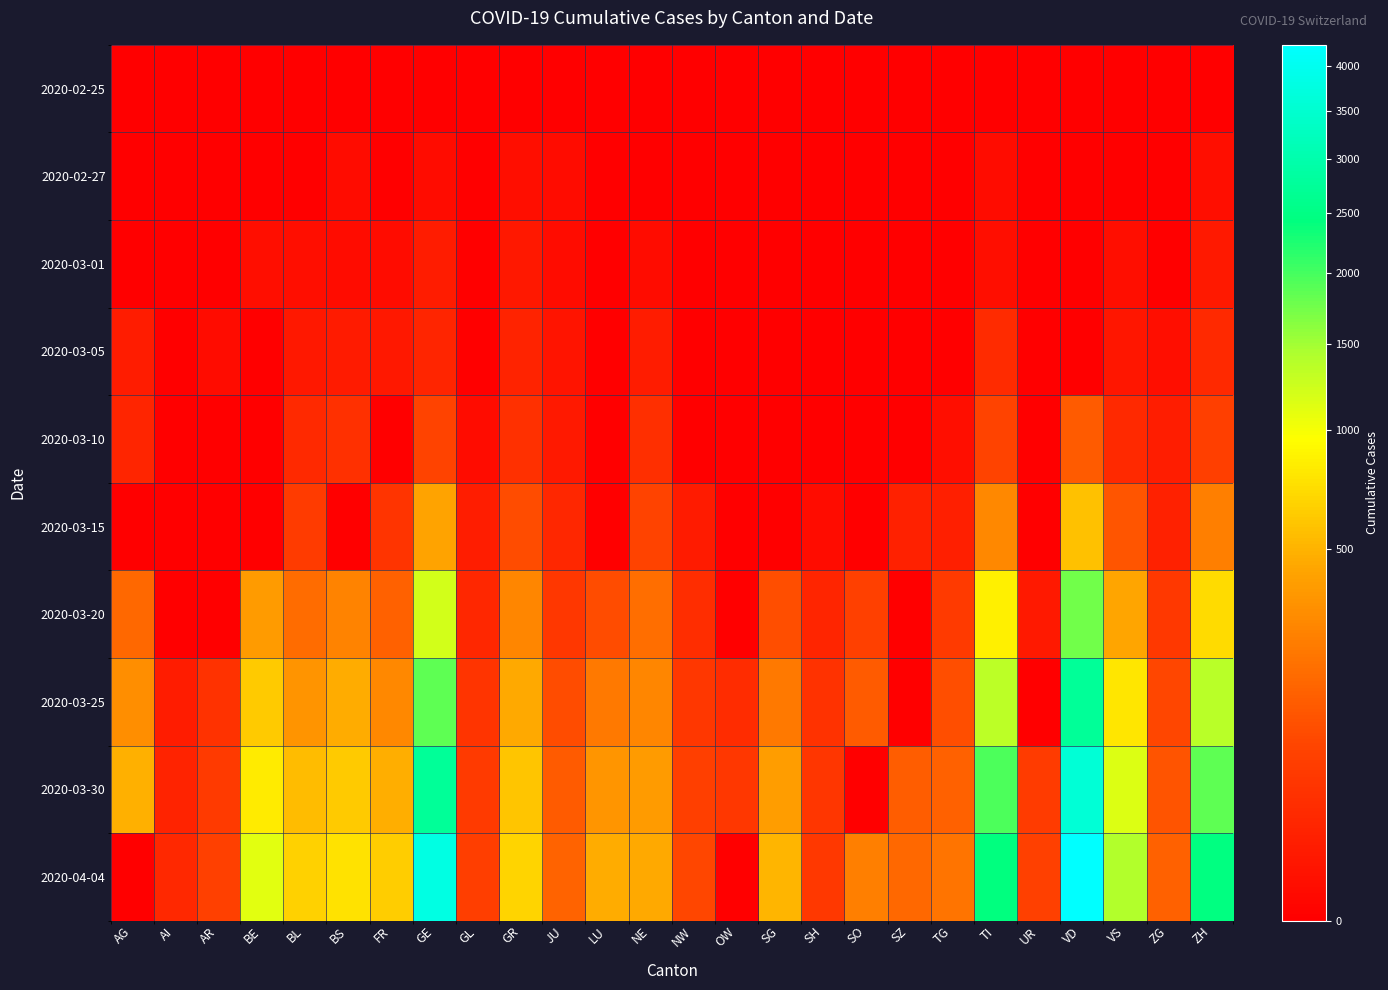

Which series has the largest total across all categories?

2020-04-04